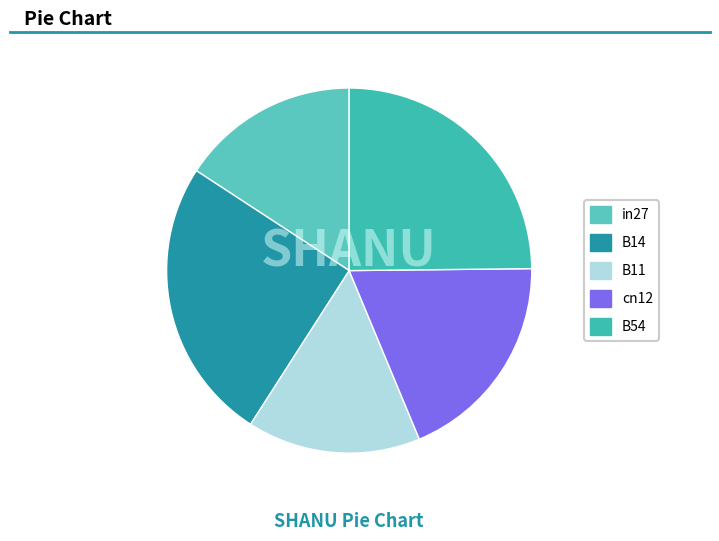

How many slices are in this pie chart?

5